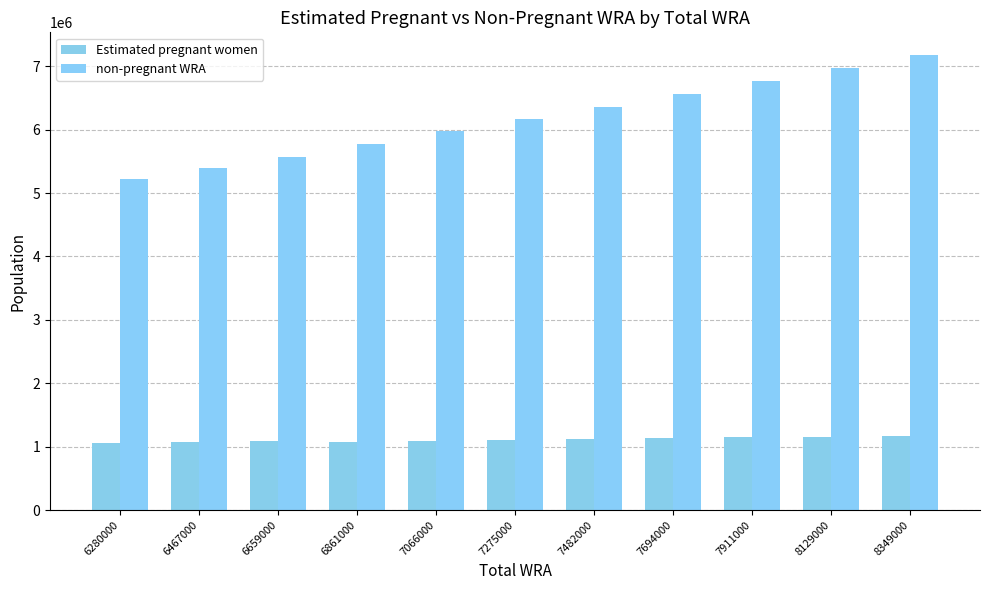

Which label corresponds to the largest value in the chart?

8349000